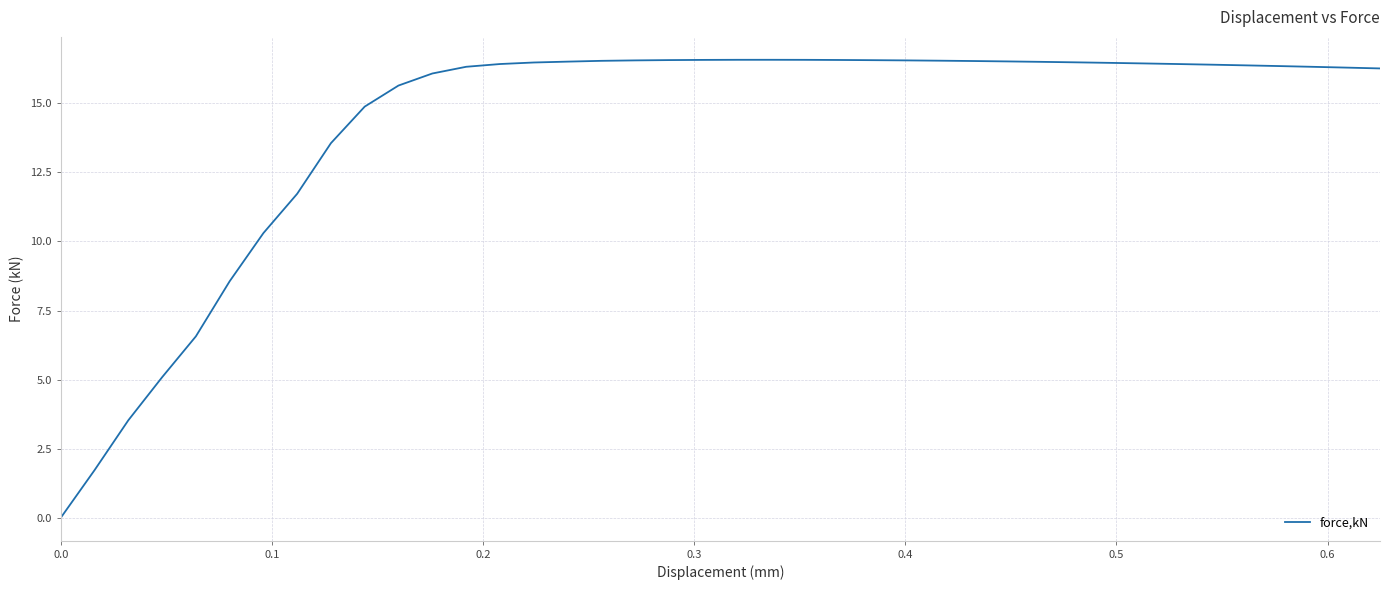

What is the greatest value displayed?

16.6